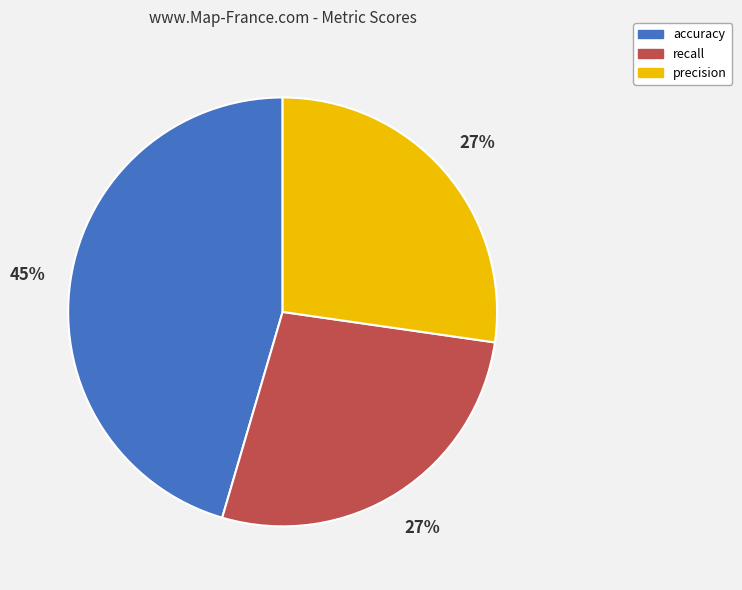

Which category has the biggest portion of the pie?

accuracy